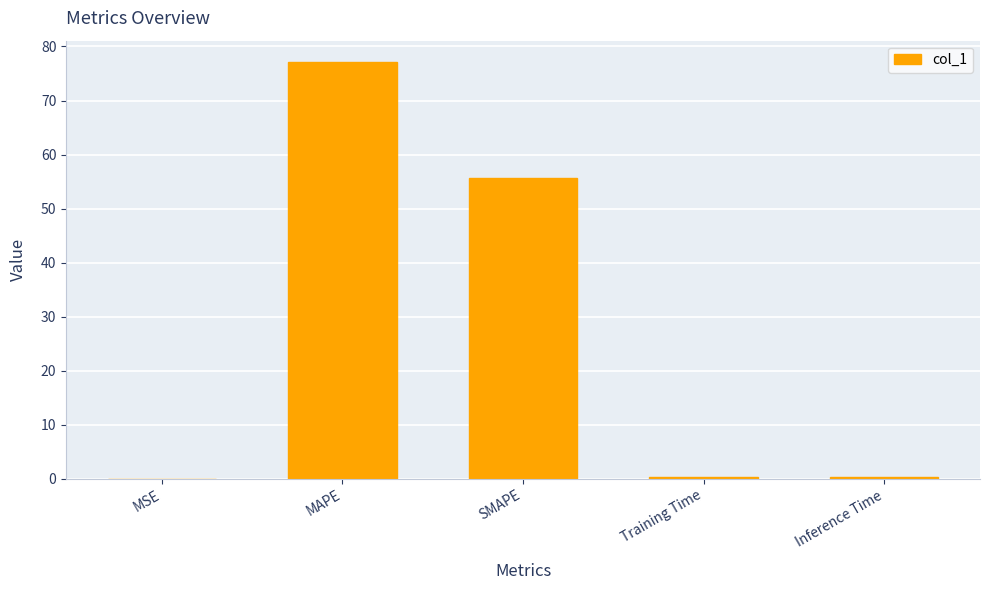

What is the maximum value shown in the chart?

77.2